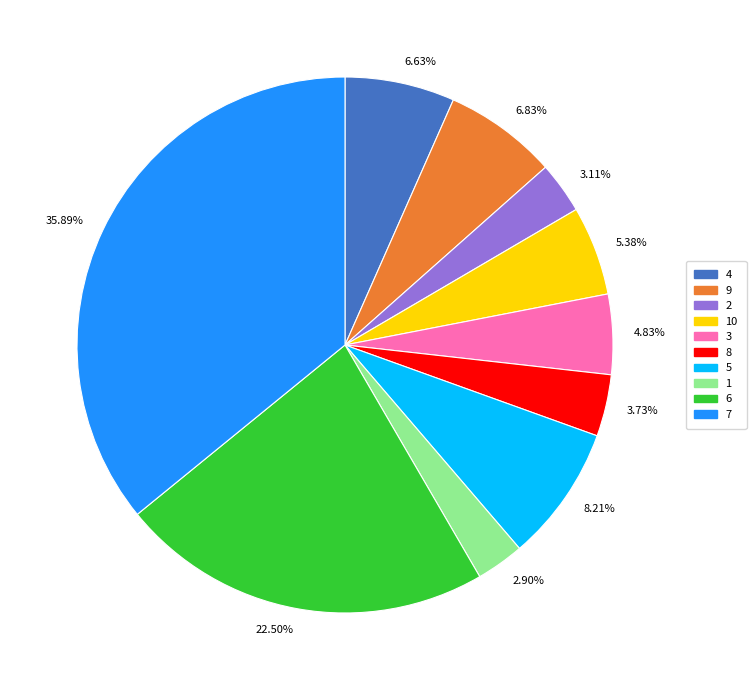

Count the number of slices in the pie.

10